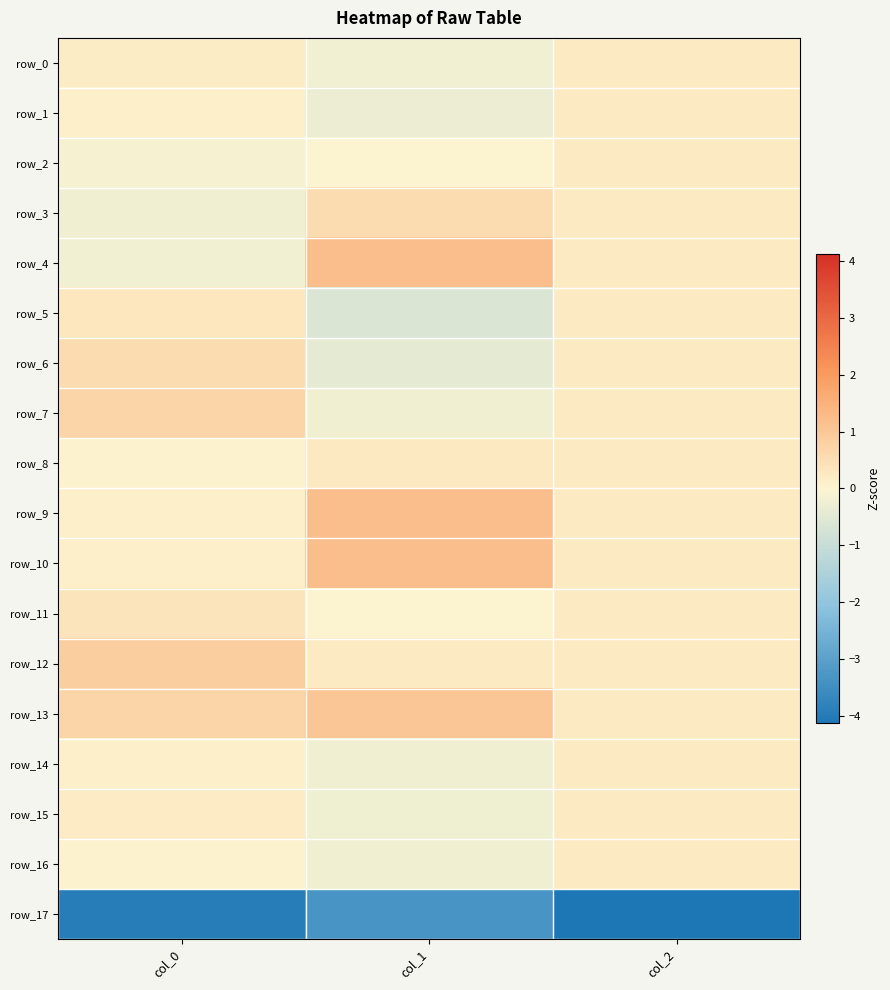

Which series has the largest range (max minus min)?

row_4